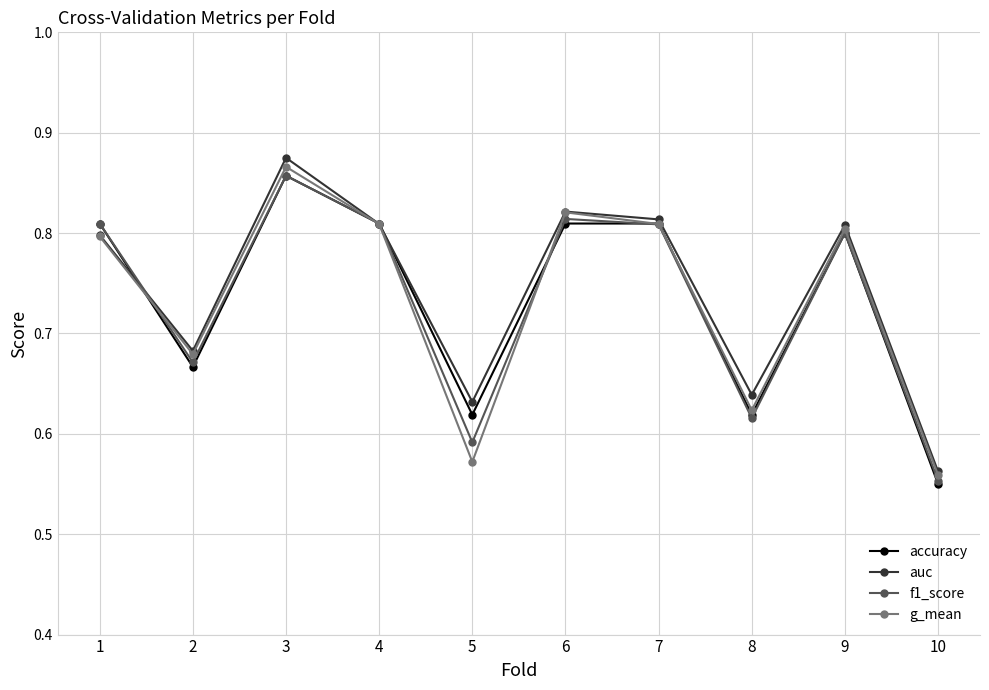

Count the accuracy values in the range 0 to 1.

10